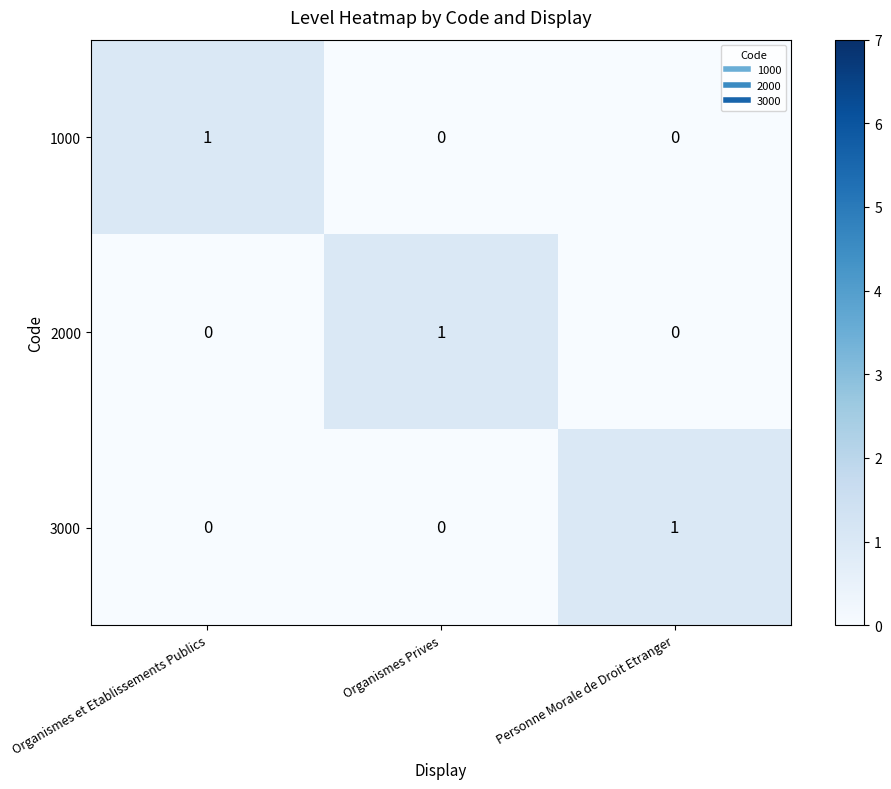

Is the value of 1000 at Organismes et Etablissements Publics greater than the value of 3000 at Organismes et Etablissements Publics?

Yes